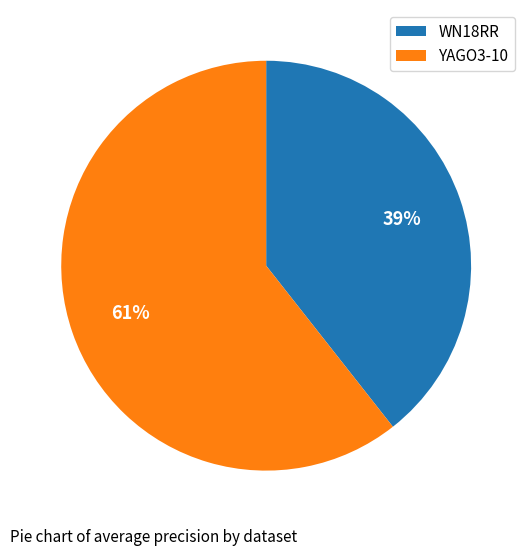

Do YAGO3-10 and WN18RR together represent more than half of the pie?

Yes